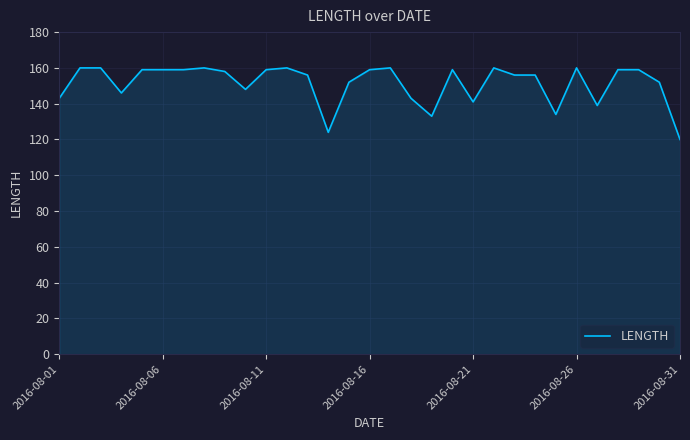

What is the maximum value shown in the chart?

160